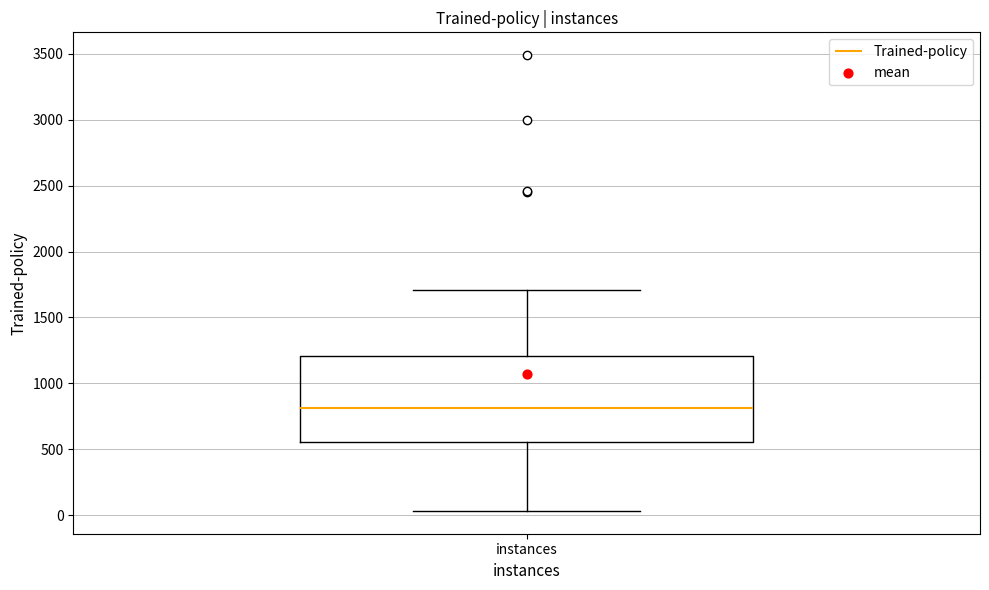

Transcribe this box plot: give where the median line is, the range the box spans, and where the two whiskers end, as read against the y-axis. The values are not printed on the chart, so give them approximately, as read against the axis.

median 800, box 550 to 1200, whiskers 50 to 1700